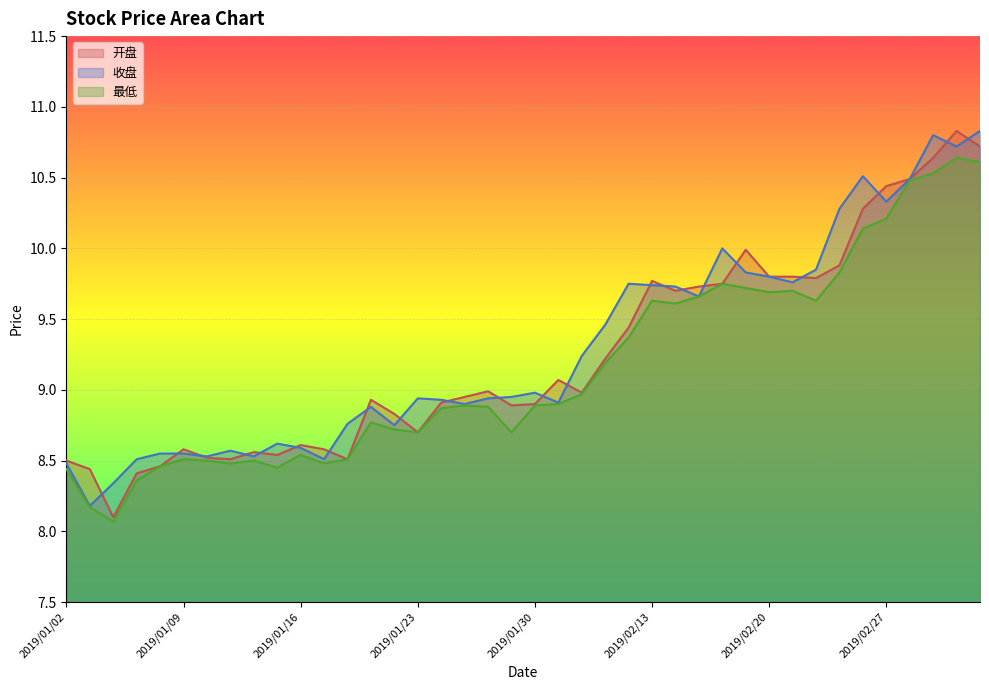

Reading left to right, transcribe all the data shown in this chart.

开盘: 2019/01/02=8.5	2019/01/03=8.4	2019/01/04=8.1	2019/01/07=8.4	2019/01/08=8.5	2019/01/09=8.6	2019/01/10=8.5	2019/01/11=8.5	2019/01/14=8.6	2019/01/15=8.5	2019/01/16=8.6	2019/01/17=8.6	2019/01/18=8.5	2019/01/21=8.9	2019/01/22=8.8	2019/01/23=8.7	2019/01/24=8.9	2019/01/25=8.9	2019/01/28=9.0	2019/01/29=8.9	2019/01/30=8.9	2019/01/31=9.1	2019/02/01=9.0	2019/02/11=9.2	2019/02/12=9.4	2019/02/13=9.8	2019/02/14=9.7	2019/02/15=9.7	2019/02/18=9.8	2019/02/19=10.0	2019/02/20=9.8	2019/02/21=9.8	2019/02/22=9.8	2019/02/25=9.9	2019/02/26=10.3	2019/02/27=10.4	2019/02/28=10.5	2019/03/01=10.6	2019/03/04=10.8	2019/03/05=10.7
收盘: 2019/01/02=8.5	2019/01/03=8.2	2019/01/04=8.3	2019/01/07=8.5	2019/01/08=8.6	2019/01/09=8.6	2019/01/10=8.5	2019/01/11=8.6	2019/01/14=8.5	2019/01/15=8.6	2019/01/16=8.6	2019/01/17=8.5	2019/01/18=8.8	2019/01/21=8.9	2019/01/22=8.8	2019/01/23=8.9	2019/01/24=8.9	2019/01/25=8.9	2019/01/28=8.9	2019/01/29=8.9	2019/01/30=9.0	2019/01/31=8.9	2019/02/01=9.2	2019/02/11=9.5	2019/02/12=9.8	2019/02/13=9.7	2019/02/14=9.7	2019/02/15=9.7	2019/02/18=10.0	2019/02/19=9.8	2019/02/20=9.8	2019/02/21=9.8	2019/02/22=9.8	2019/02/25=10.3	2019/02/26=10.5	2019/02/27=10.3	2019/02/28=10.5	2019/03/01=10.8	2019/03/04=10.7	2019/03/05=10.8
最低: 2019/01/02=8.4	2019/01/03=8.2	2019/01/04=8.1	2019/01/07=8.4	2019/01/08=8.5	2019/01/09=8.5	2019/01/10=8.5	2019/01/11=8.5	2019/01/14=8.5	2019/01/15=8.4	2019/01/16=8.5	2019/01/17=8.5	2019/01/18=8.5	2019/01/21=8.8	2019/01/22=8.7	2019/01/23=8.7	2019/01/24=8.9	2019/01/25=8.9	2019/01/28=8.9	2019/01/29=8.7	2019/01/30=8.9	2019/01/31=8.9	2019/02/01=9.0	2019/02/11=9.2	2019/02/12=9.4	2019/02/13=9.6	2019/02/14=9.6	2019/02/15=9.7	2019/02/18=9.8	2019/02/19=9.7	2019/02/20=9.7	2019/02/21=9.7	2019/02/22=9.6	2019/02/25=9.8	2019/02/26=10.1	2019/02/27=10.2	2019/02/28=10.5	2019/03/01=10.5	2019/03/04=10.6	2019/03/05=10.6